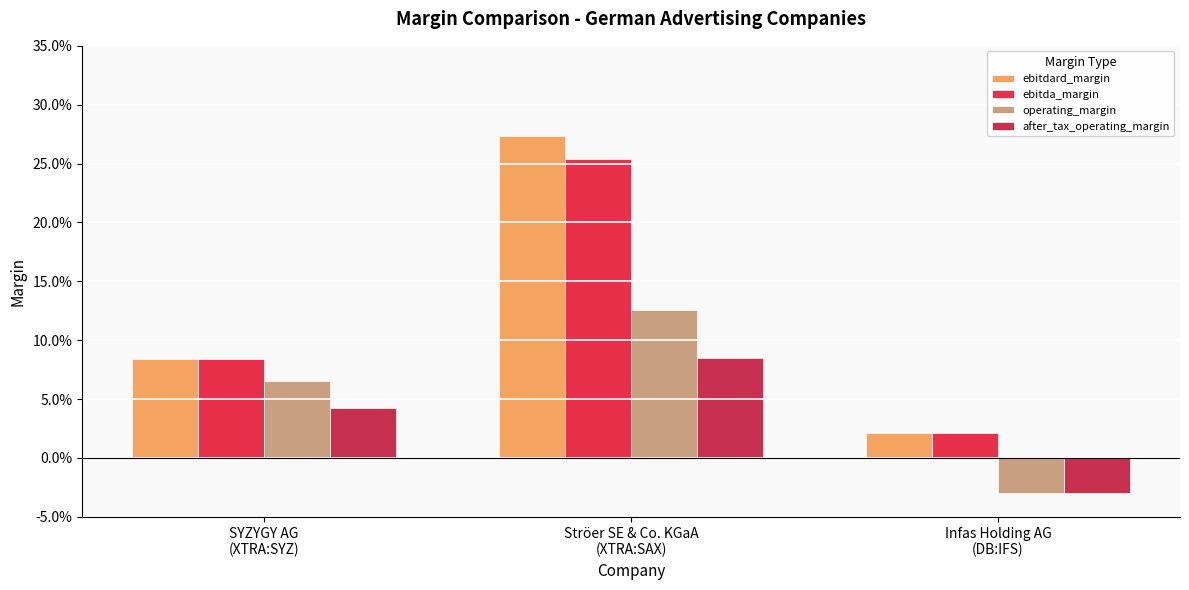

Reading left to right, what are all the values shown in this chart?

ebitdard_margin: 0.1	0.3	0.0
ebitda_margin: 0.1	0.3	0.0
operating_margin: 0.1	0.1	-0.0
after_tax_operating_margin: 0.0	0.1	-0.0